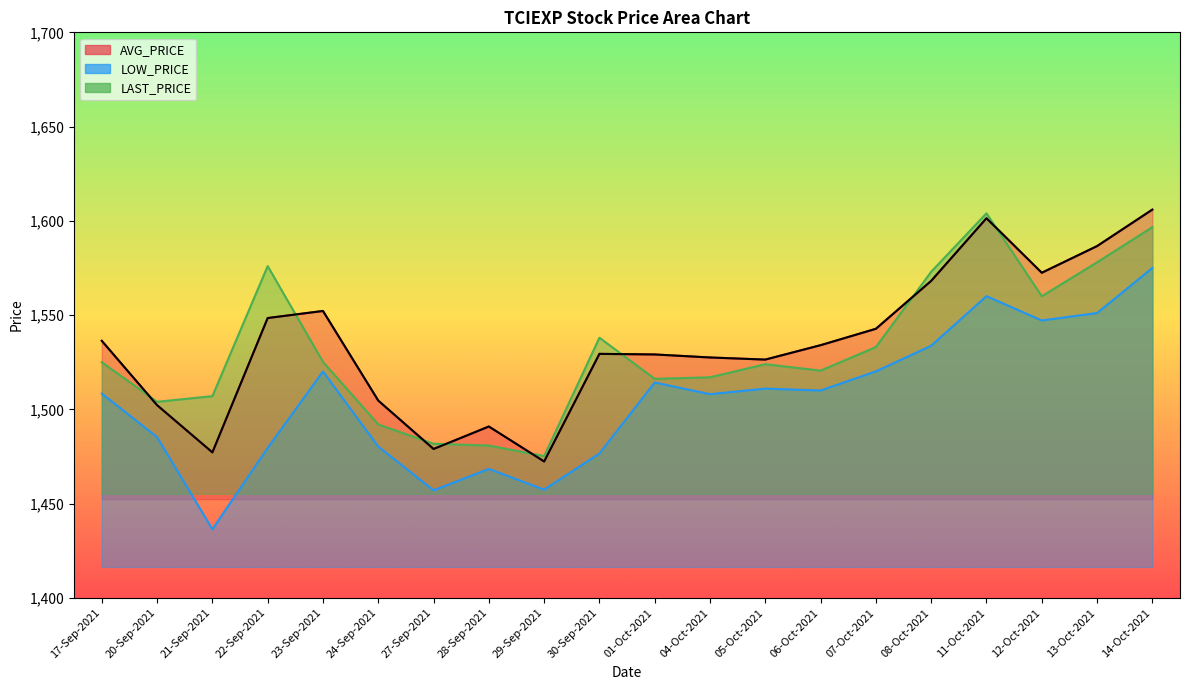

The LAST_PRICE series shows 2097.5 at 17-Sep-2021. True or false?

False